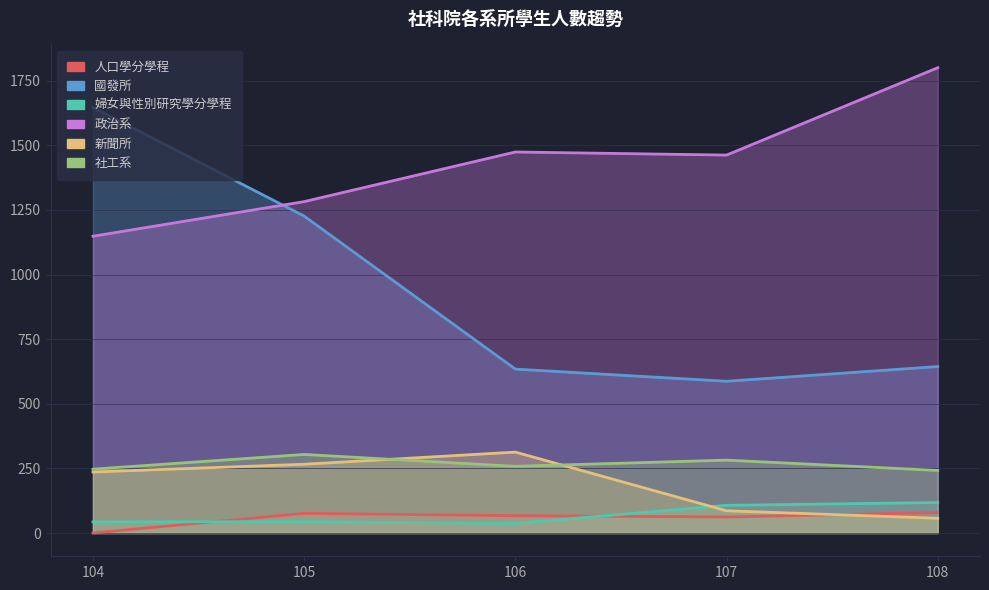

What is the value of the 政治系 point at the 3rd from the left?

1474